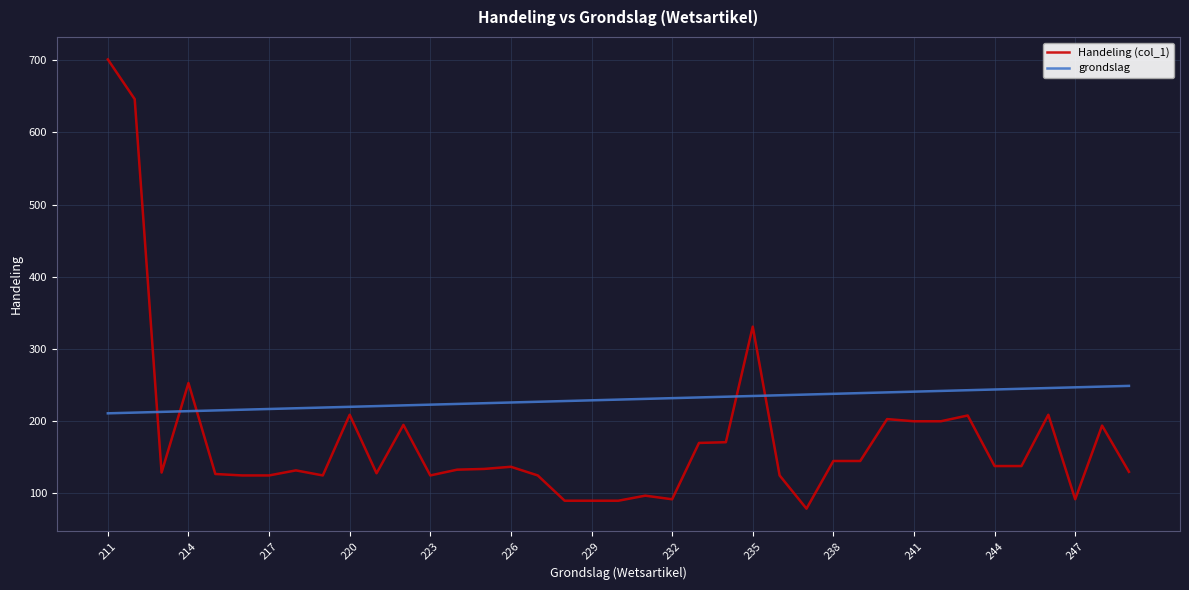

What is the difference between the maximum and minimum values in the grondslag series?

38